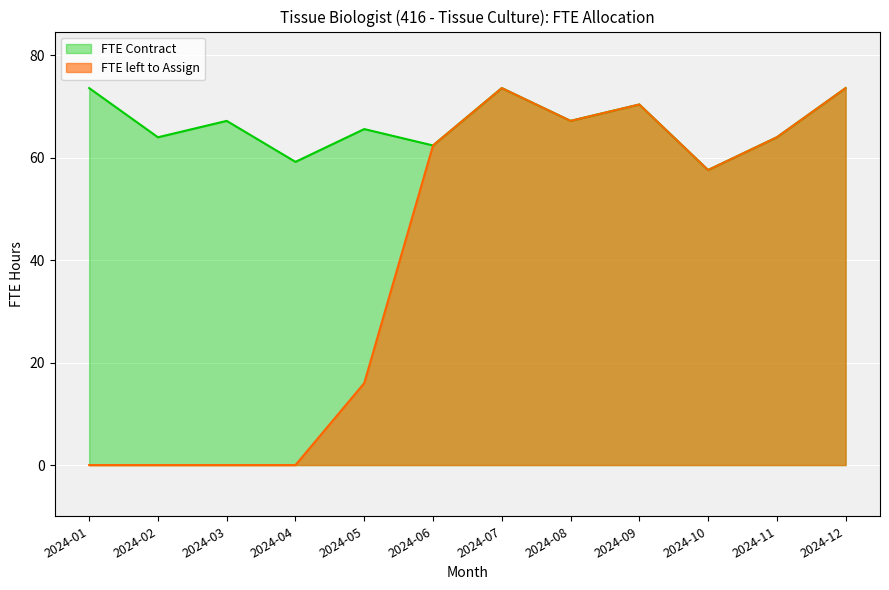

How many interior local peaks does the FTE left to Assign series have?

2